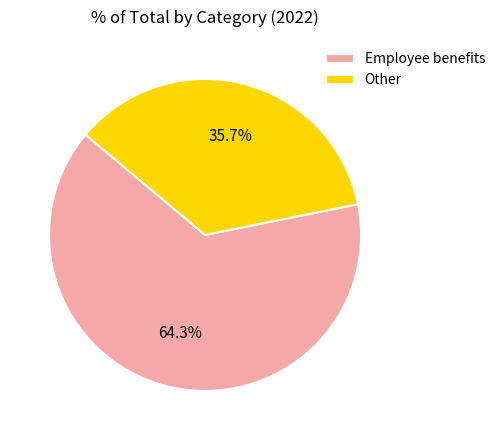

Which slice is the smallest?

Other